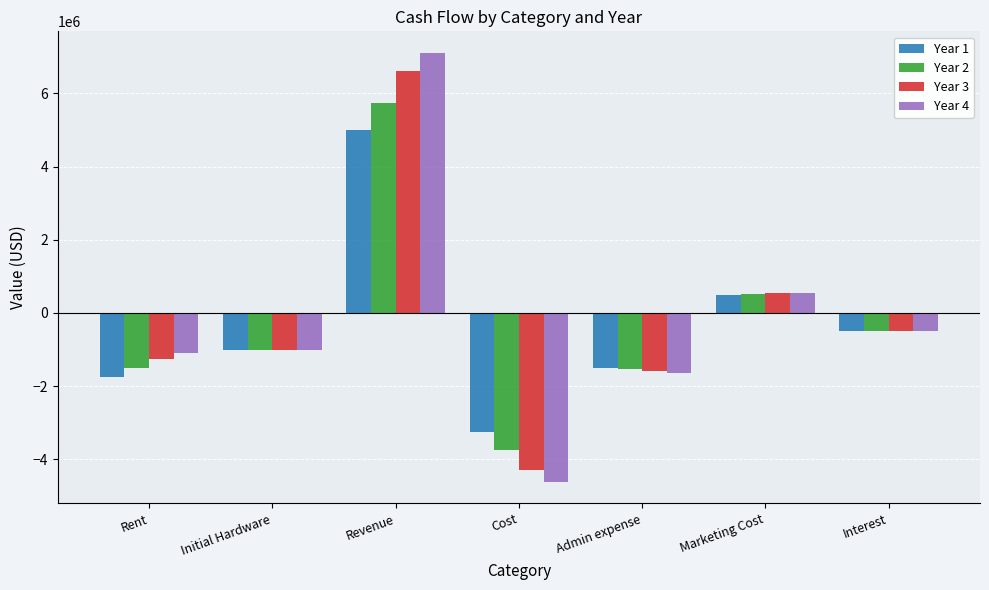

What are all the series names shown in the legend?

Year 1, Year 2, Year 3, Year 4